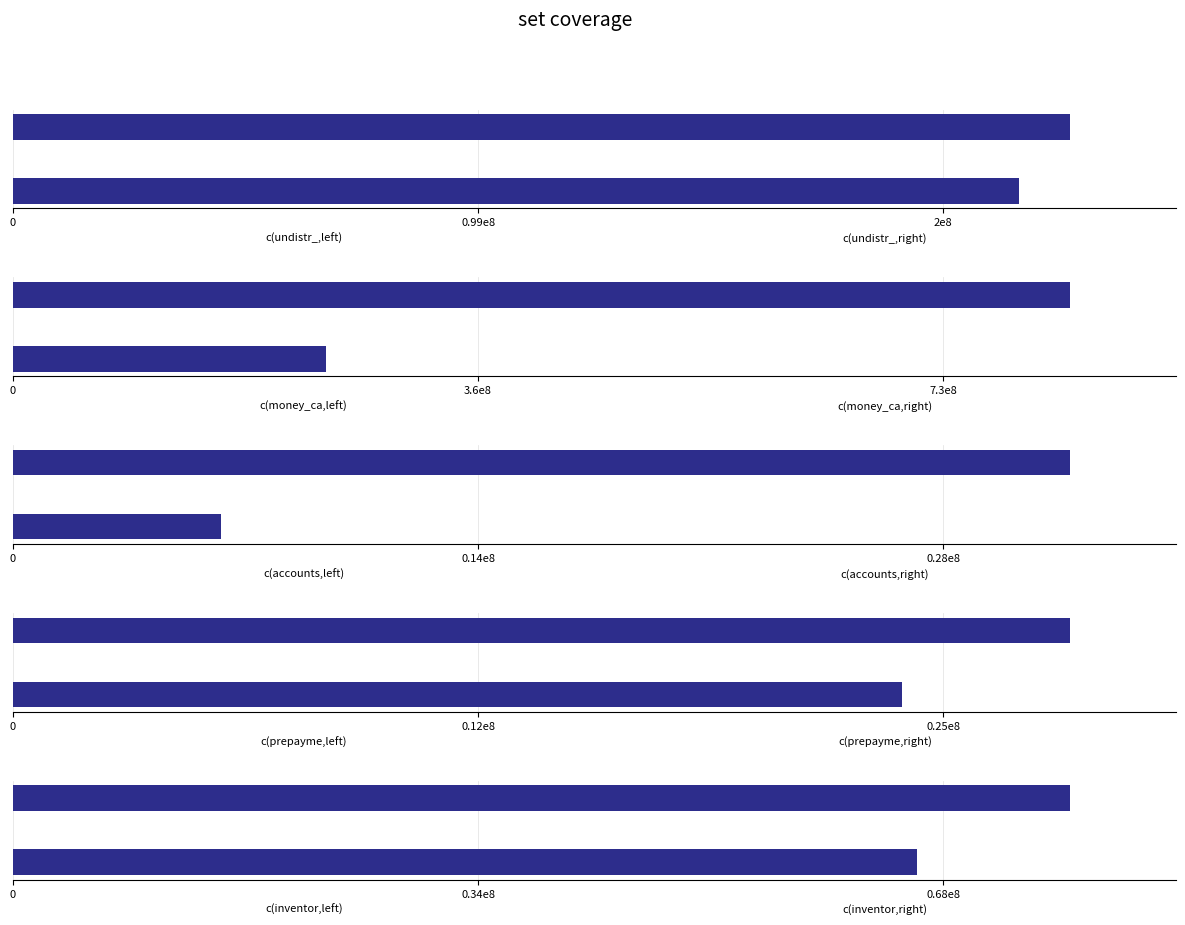

Between 0.99e8 and 0, which is larger?

0.99e8